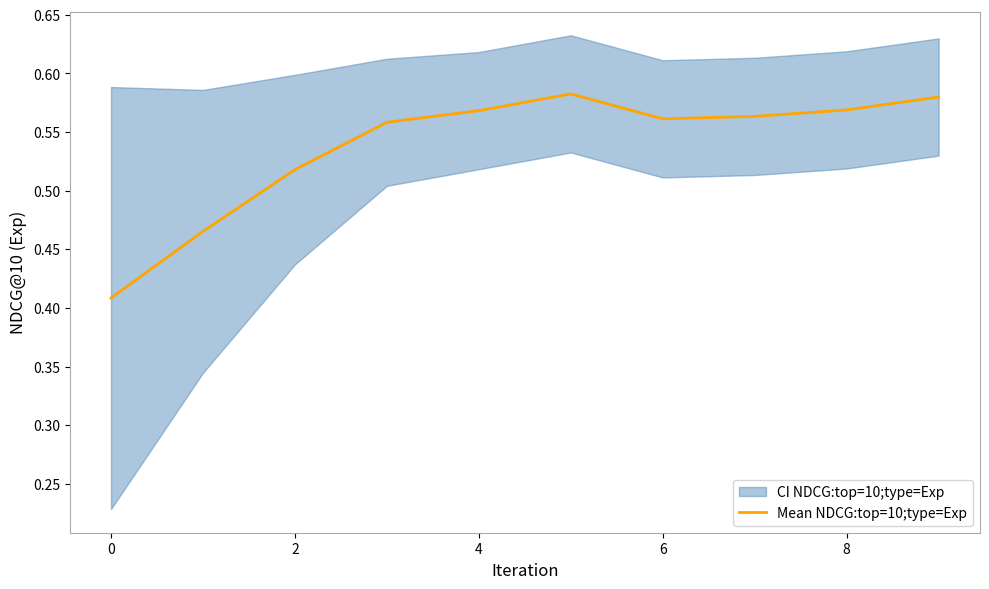

Is it true that Mean NDCG:top=10;type=Exp equals 0.4 at 6?

False